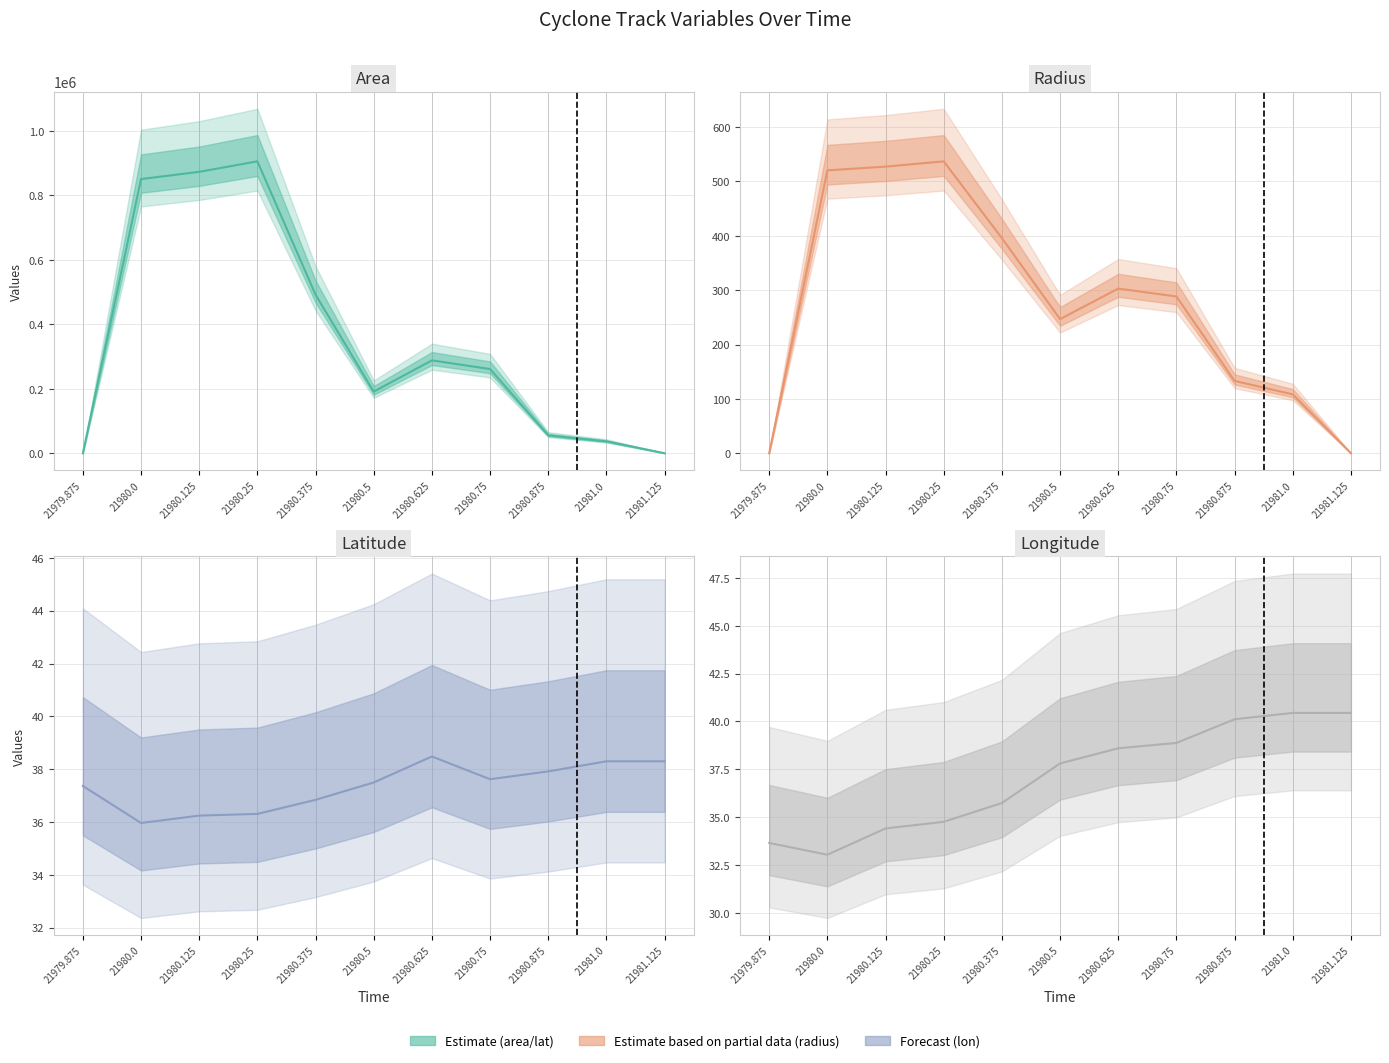

What is the difference between the lon values at 21981.0 and 21979.875?

6.8